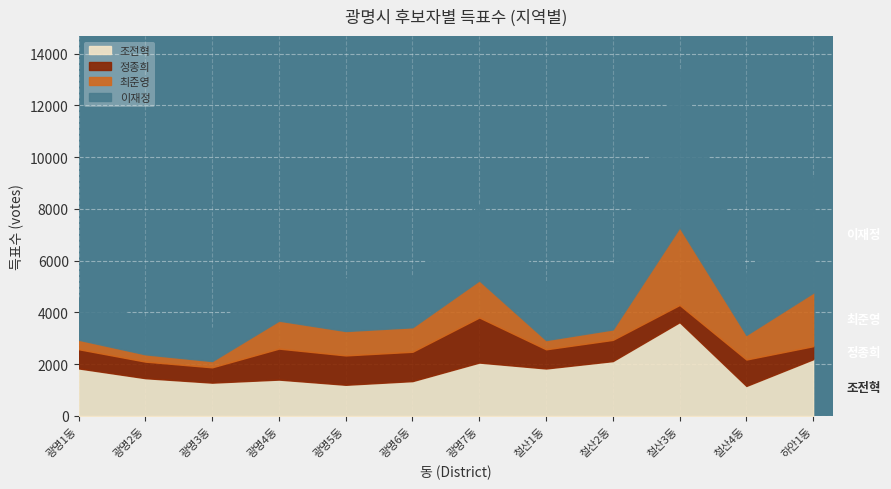

What is the maximum value for 조전혁?

3623